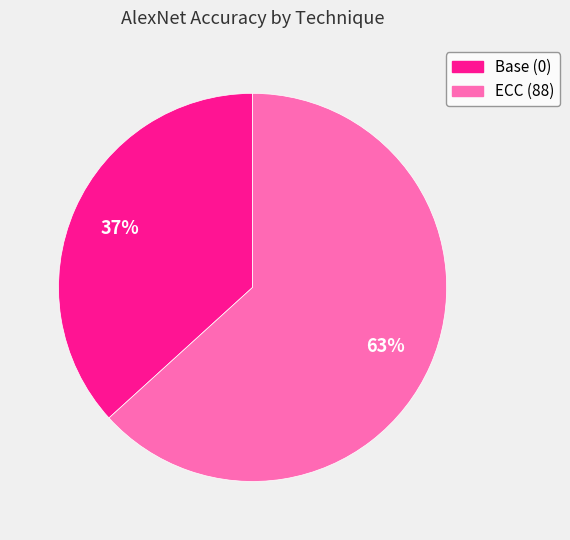

Does ECC (88) account for over 50% of the chart?

Yes